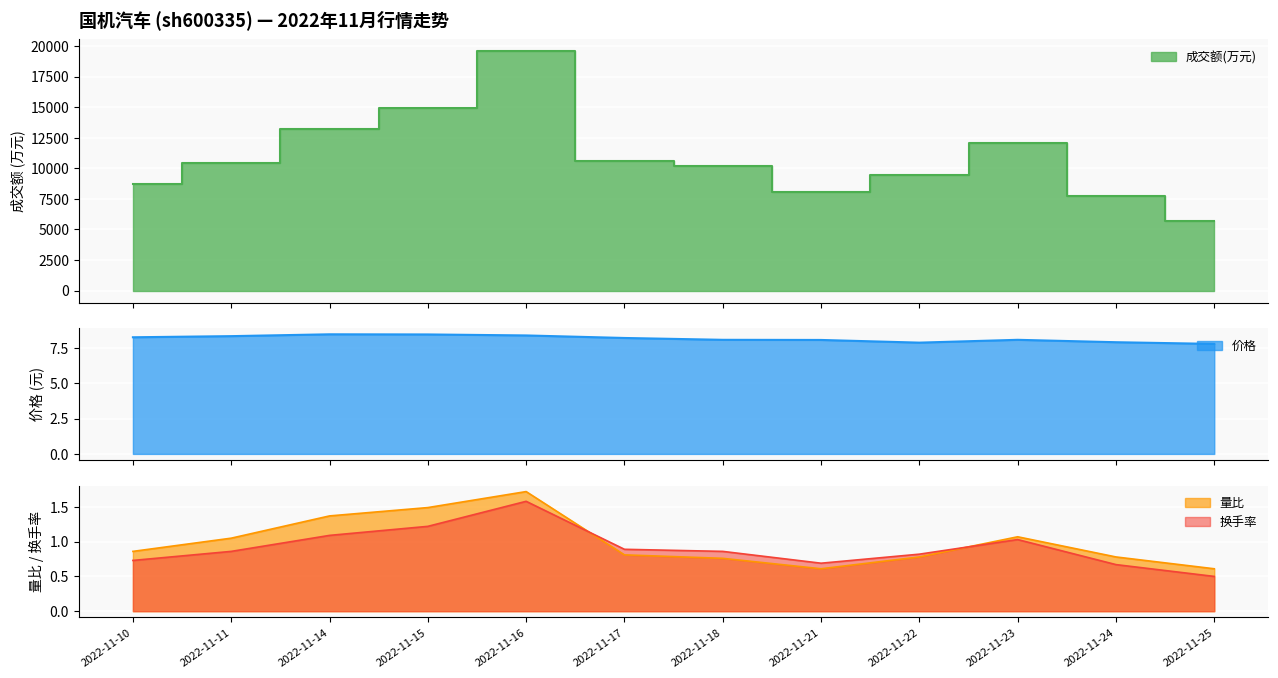

What is the sum of all 价格 values?

97.9